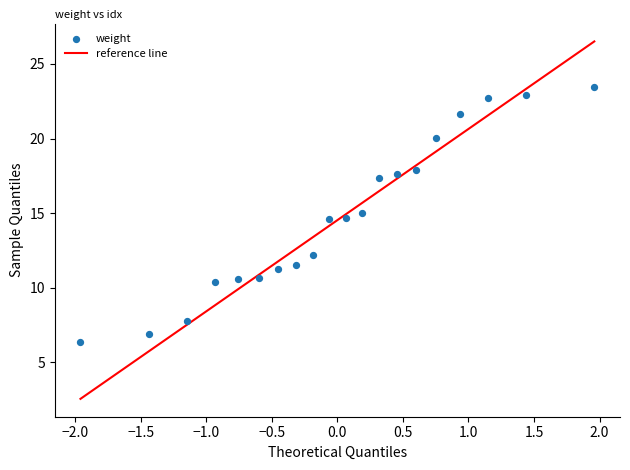

What is the range of Y values (max minus min)?

17.1